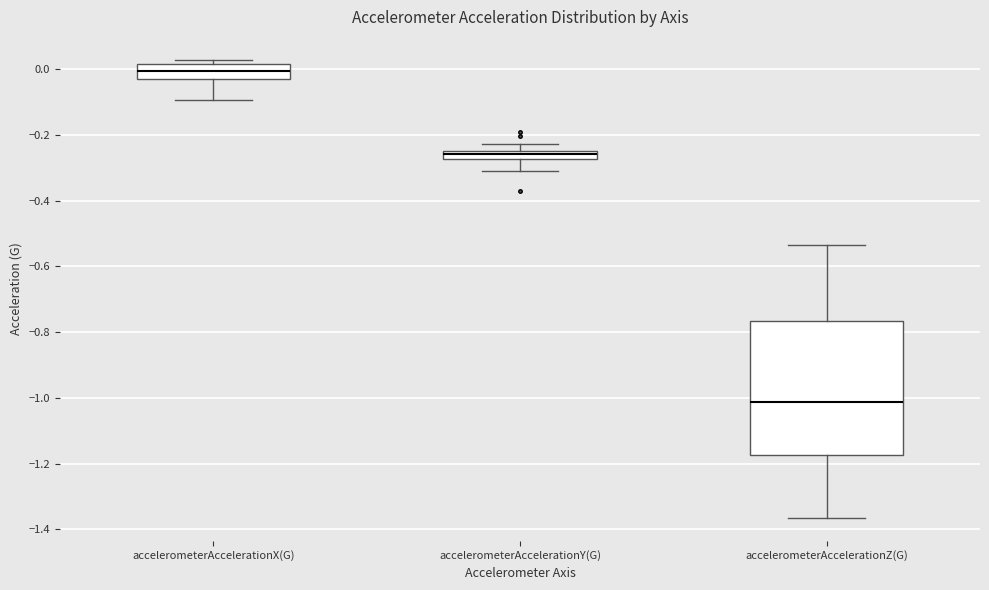

Which box has the highest median line?

accelerometerAccelerationX(G)